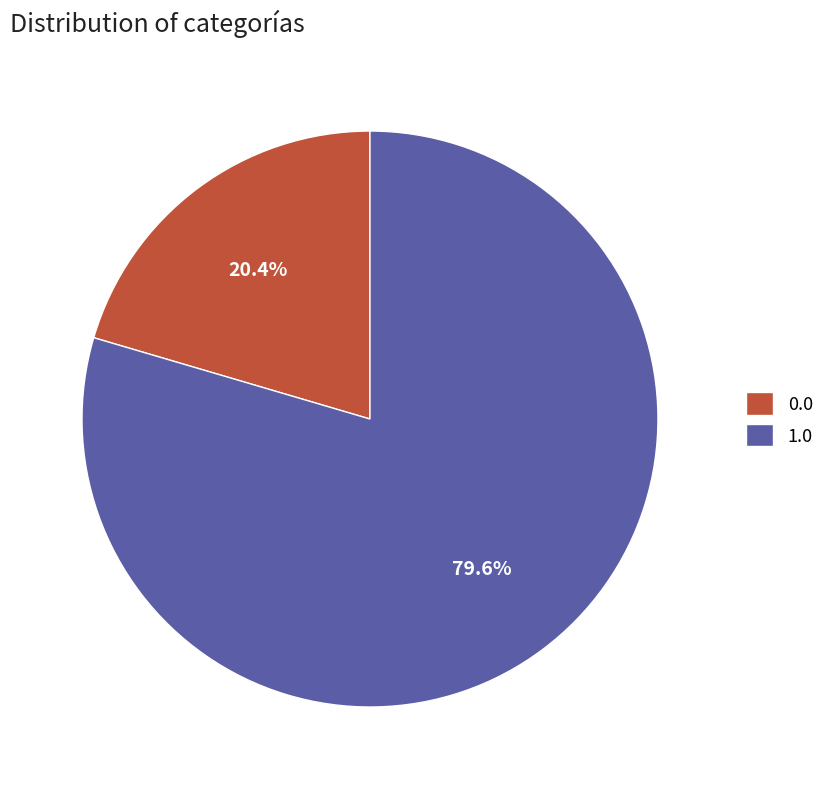

What percentage is the 0.0 slice, to the nearest percent?

20%